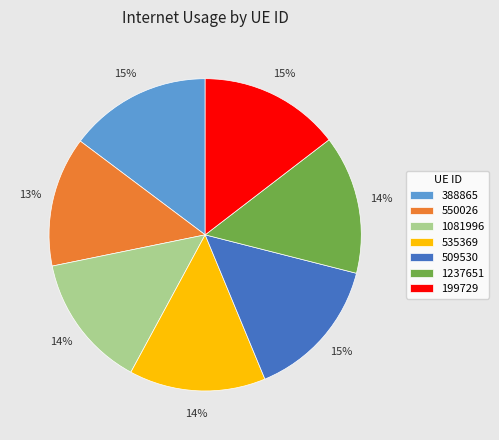

Do 550026 and 388865 together represent more than half of the pie?

No